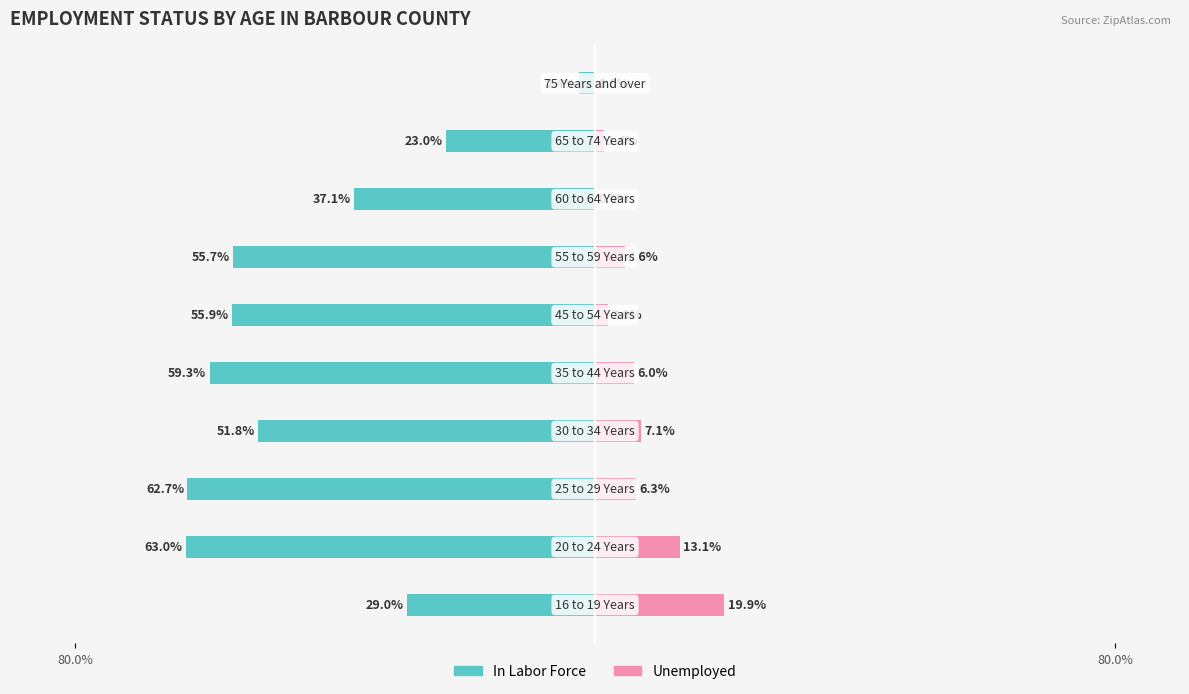

How many values in the Unemployed series exceed 6?

4